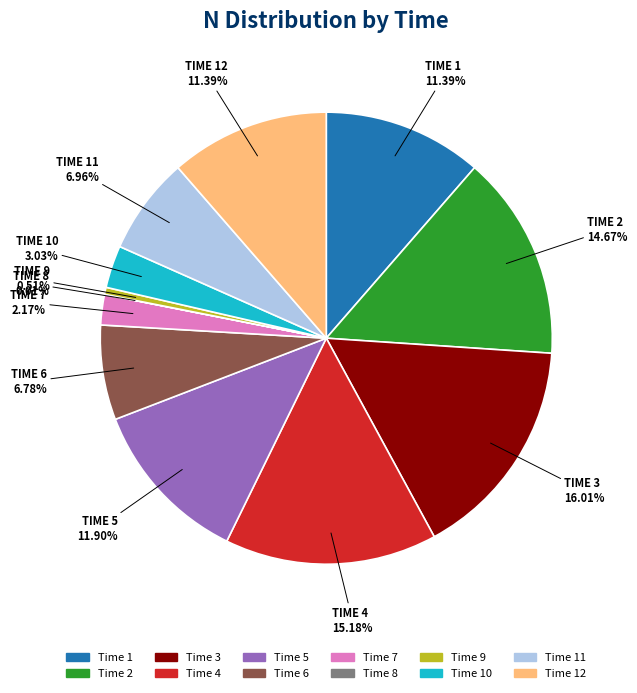

Is there a majority slice in this chart?

No